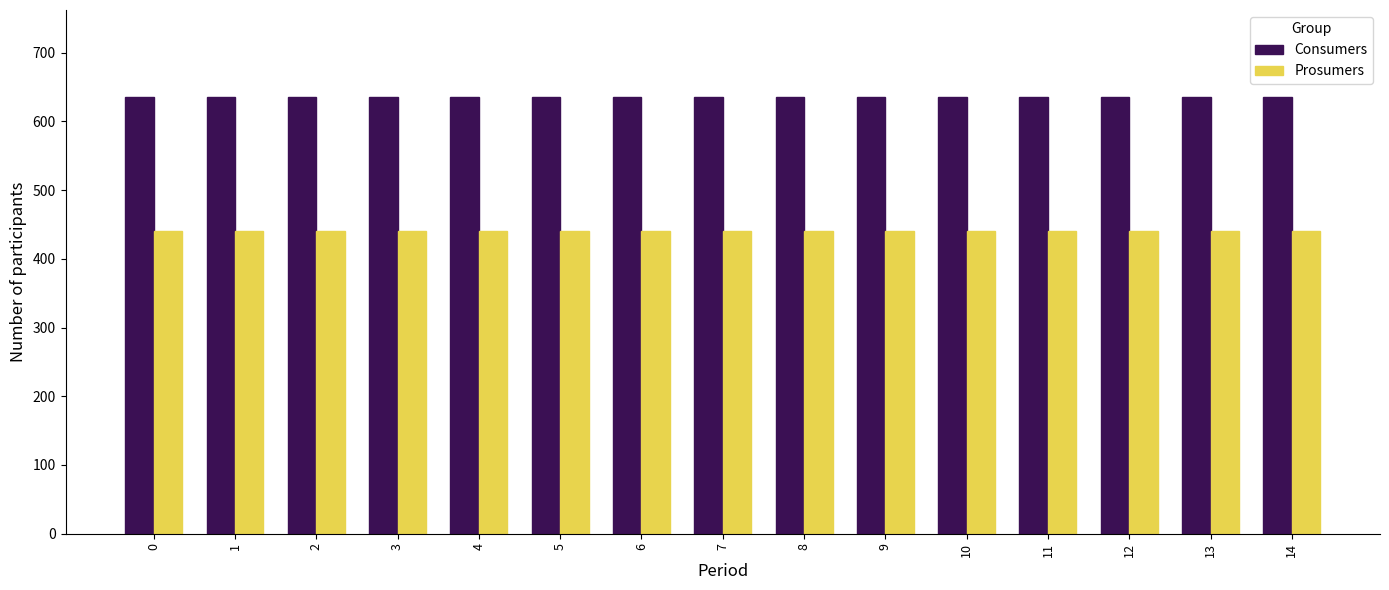

Does the chart contain stacked bars?

No